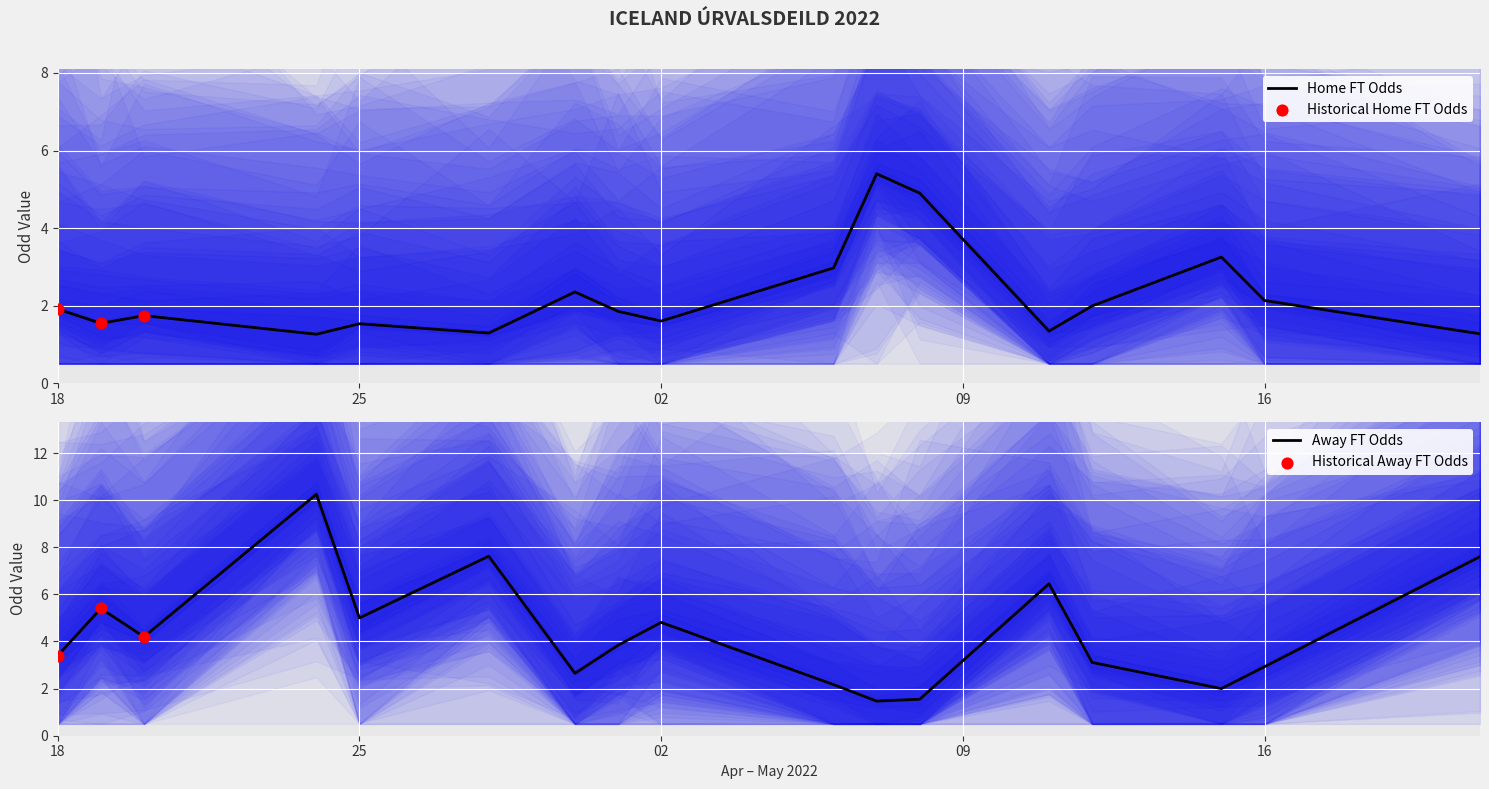

Which series has the largest Y range (max minus min)?

Odd_A_FT